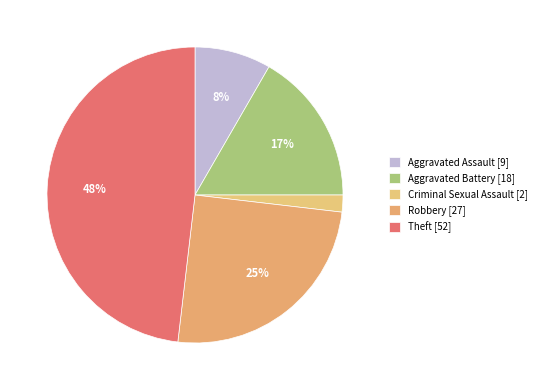

What is the ratio of the value at Aggravated Assault to the value at Theft?

0.2